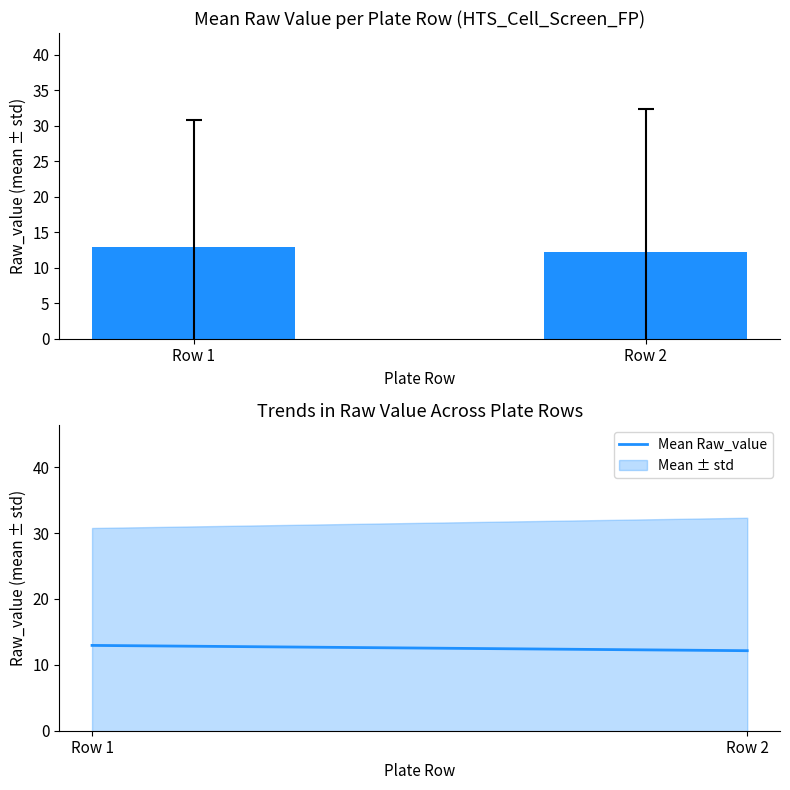

At which label is the value closest to 12?

Row 2